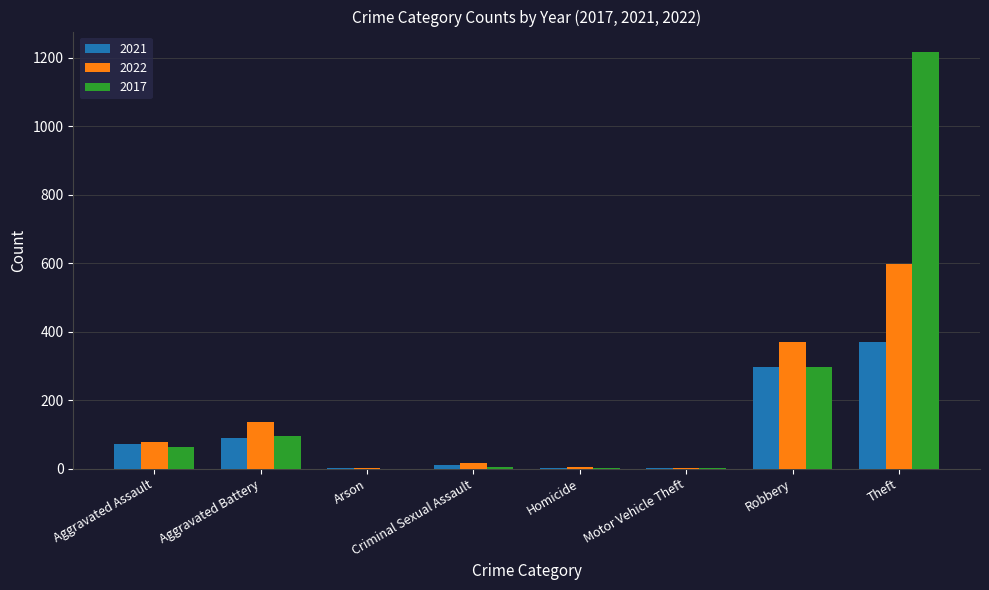

What is the sum of all 2017 values?

1677